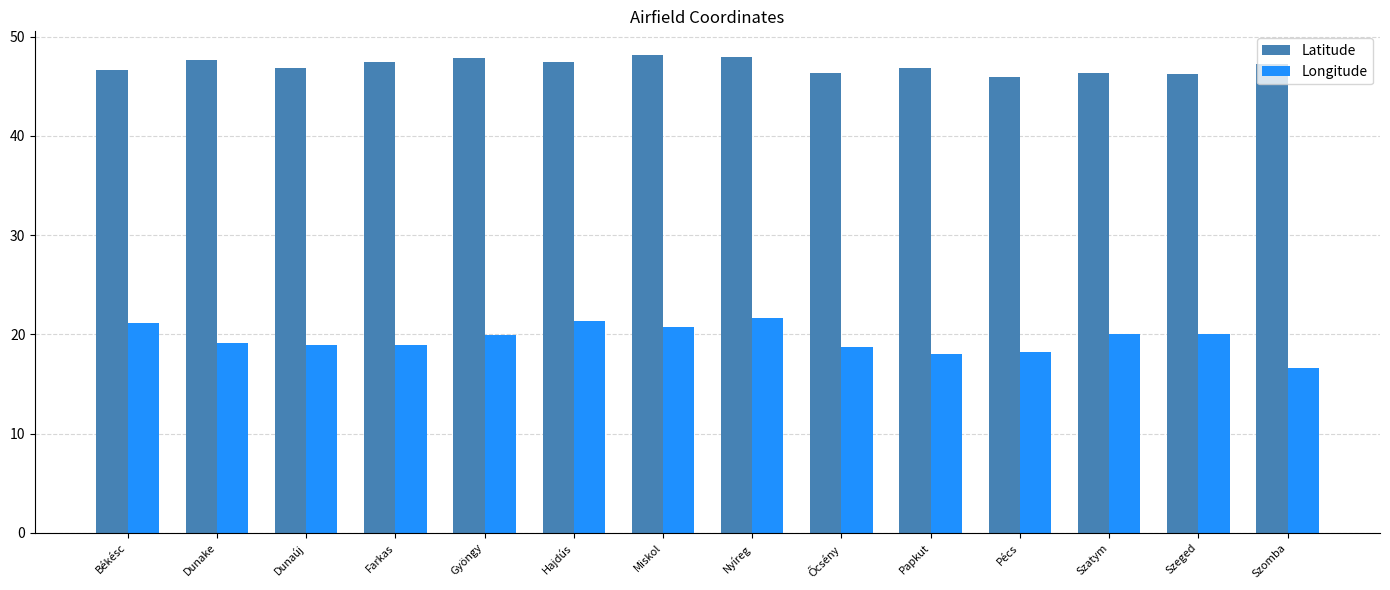

What is the minimum value for Latitude?

46.0